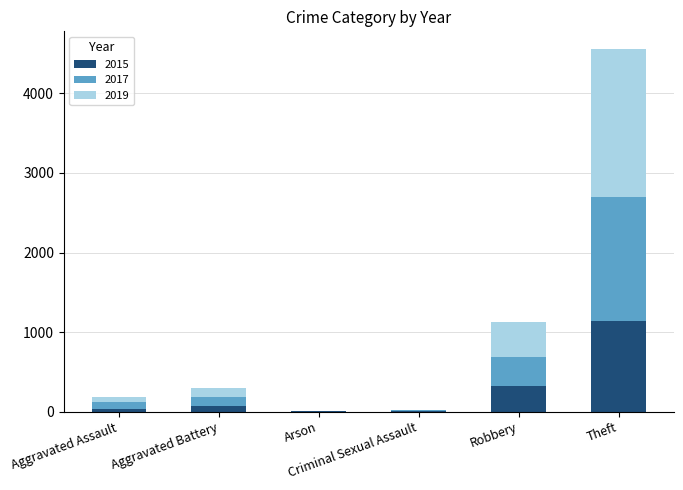

What are all the series names shown in the legend?

2015, 2017, 2019